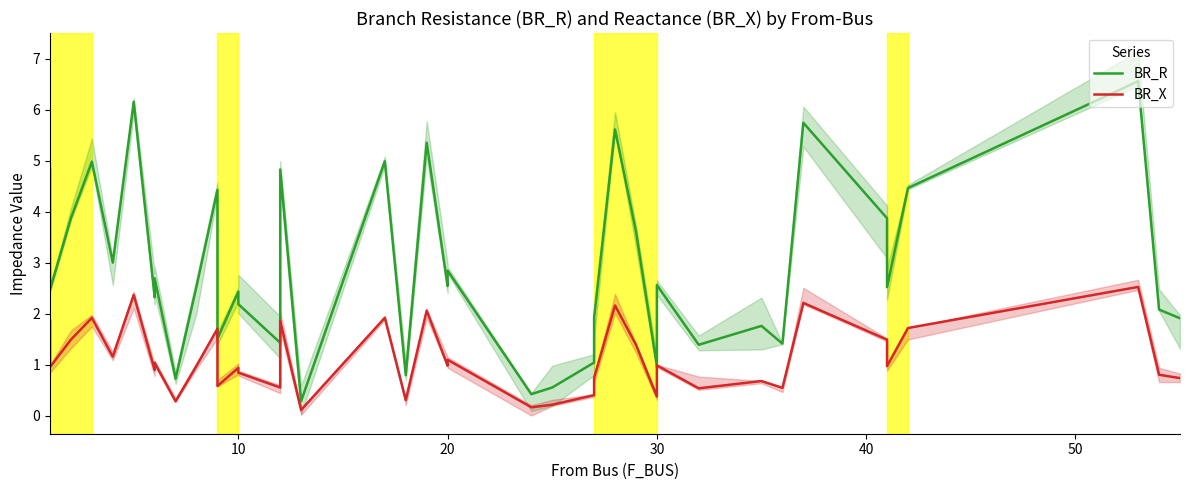

Which series has the largest total across all categories?

BR_R